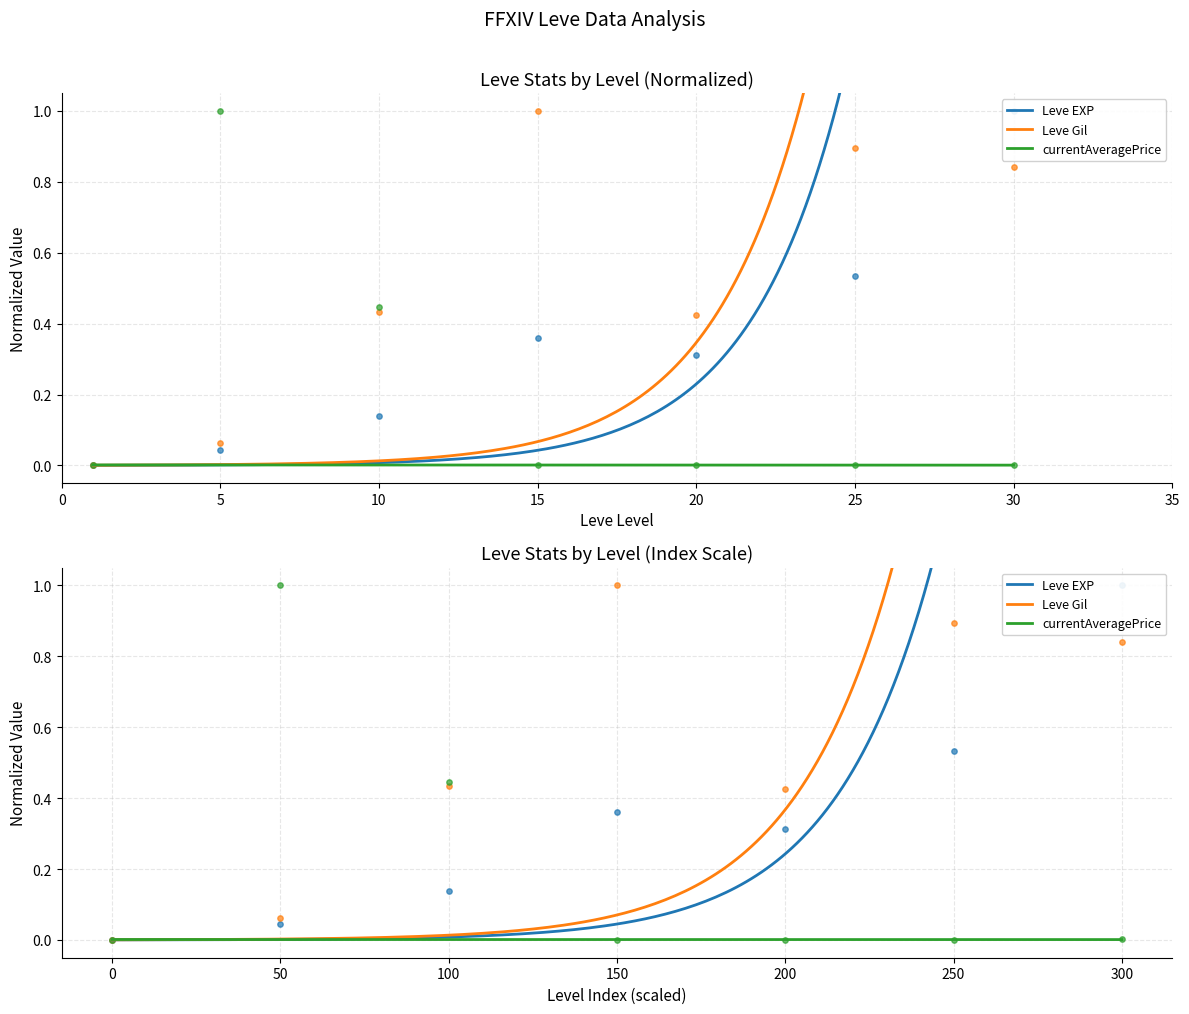

At which category is the sum across all series the highest?

30